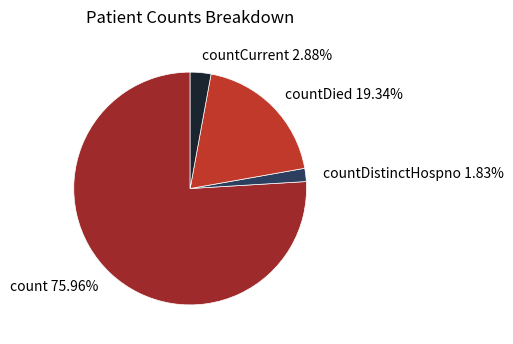

Which category has the biggest portion of the pie?

count